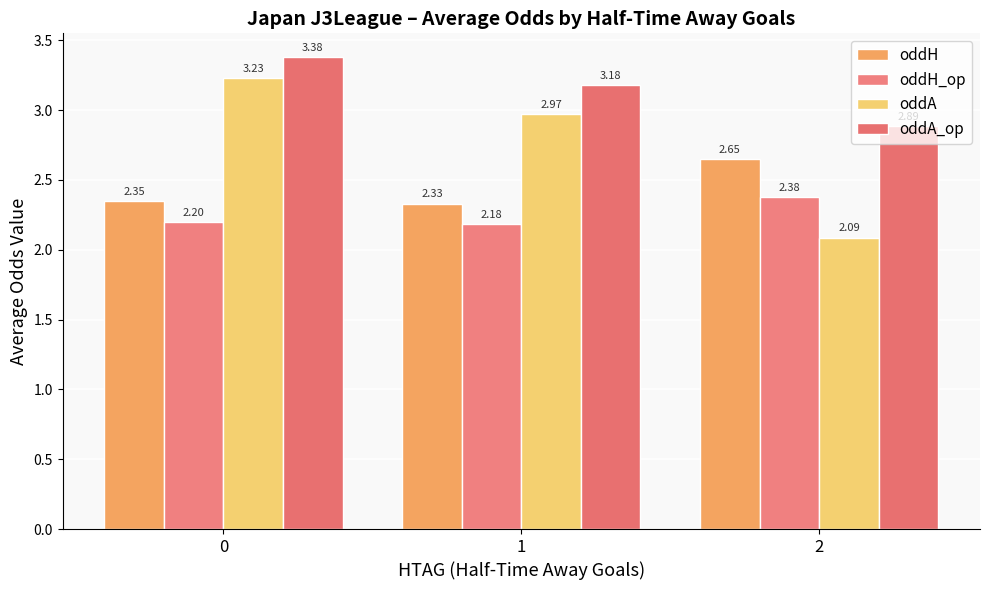

How many distinct data groups are displayed?

4